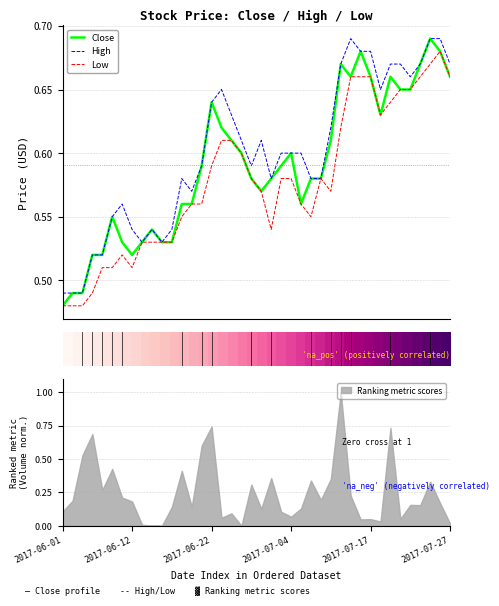

The value of Ranking metric scores at 2017-06-12 is 0.0. True or false?

False